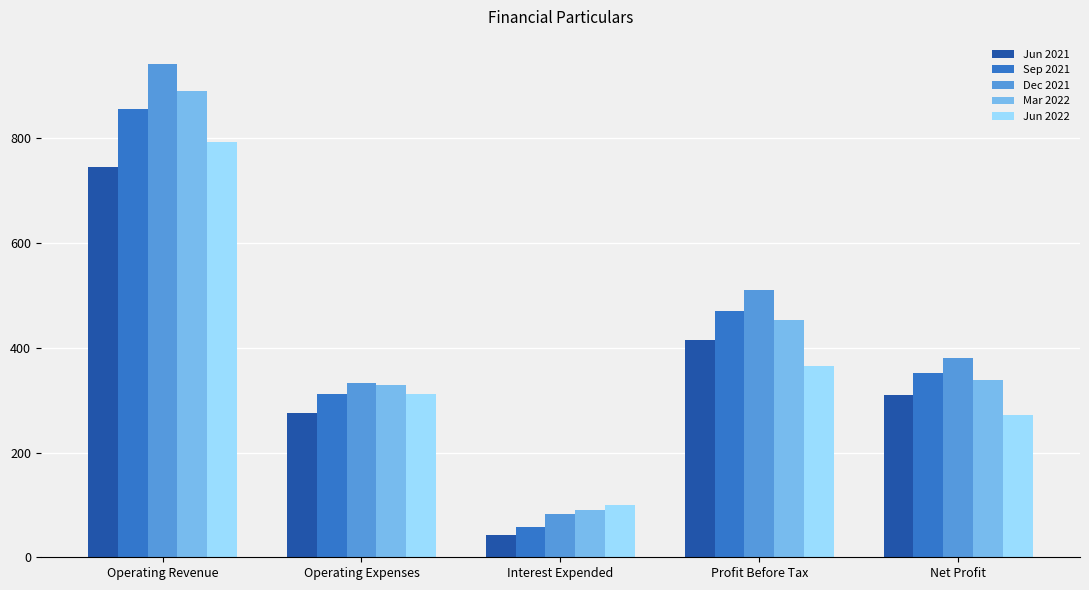

Is the value of Jun 2022 at Net Profit greater than the value of Jun 2021 at Net Profit?

No